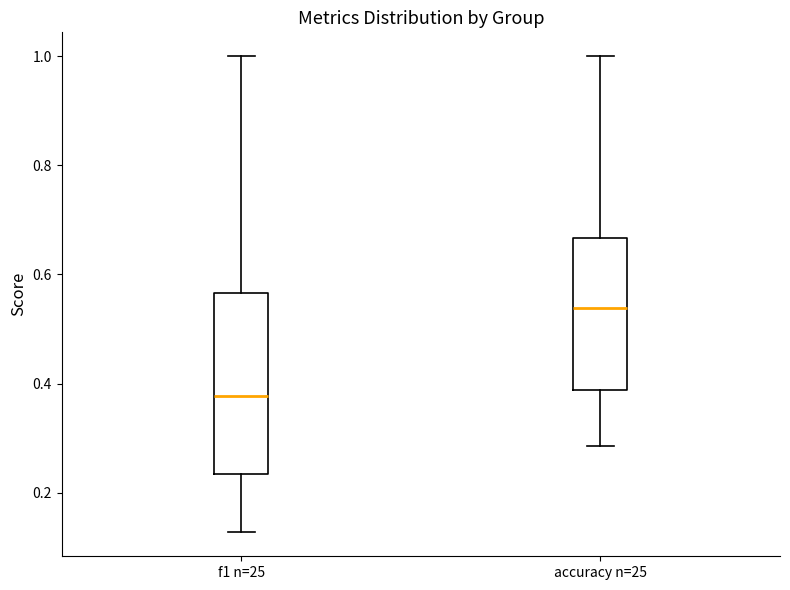

Reading left to right, transcribe this box plot: for each box, give where its median line is, the range the box spans, and where its two whiskers end, as read against the y-axis. The values are not printed on the chart, so give them approximately, as read against the axis.

f1 n=25: median 0.38, box 0.24 to 0.56, whiskers 0.12 to 1.00
accuracy n=25: median 0.54, box 0.38 to 0.66, whiskers 0.28 to 1.00